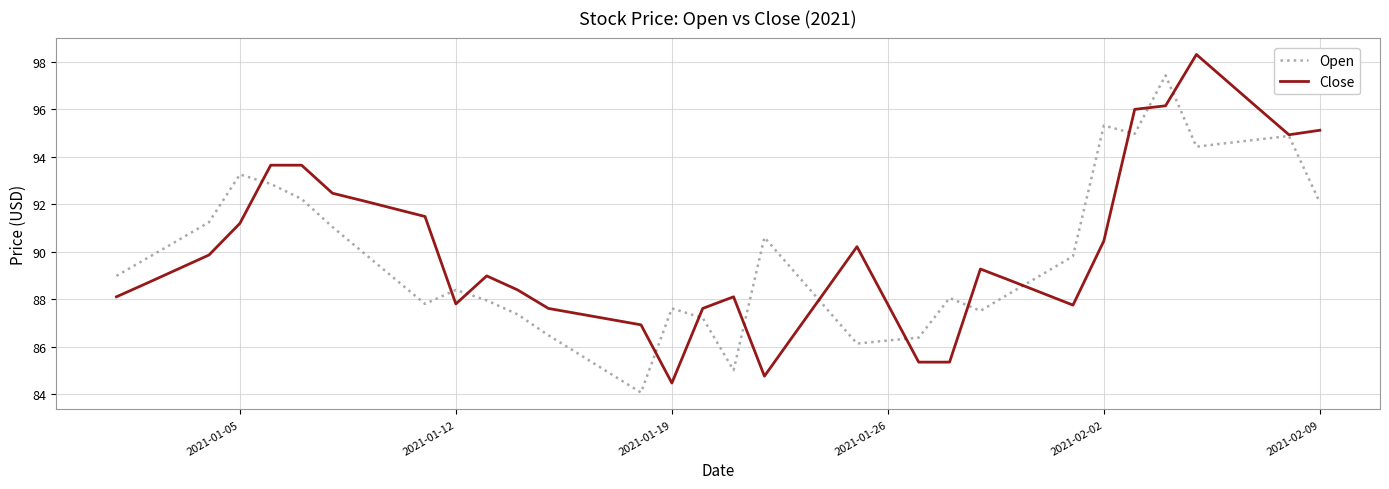

Count the number of data series in this chart.

2